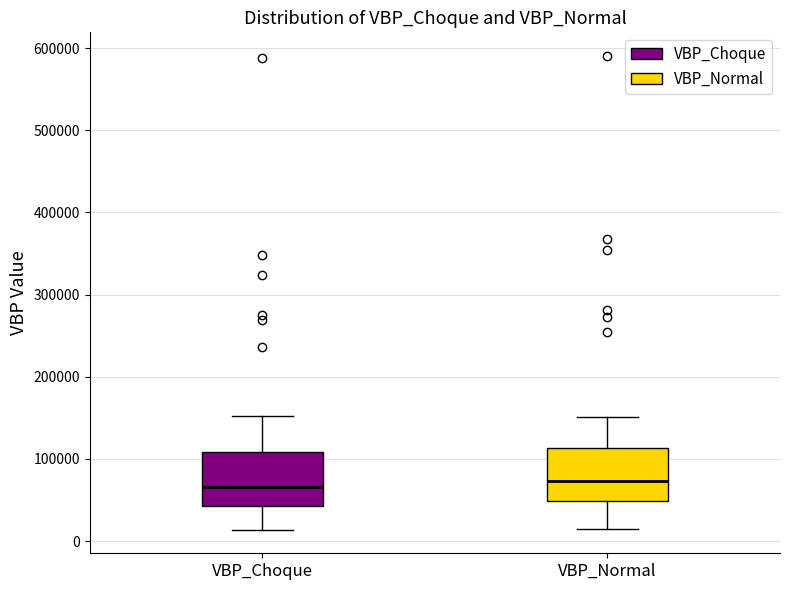

Where is the lower edge of the box for VBP_Normal on the y-axis? The values are not printed on the chart, so give them approximately, as read against the axis.

50000